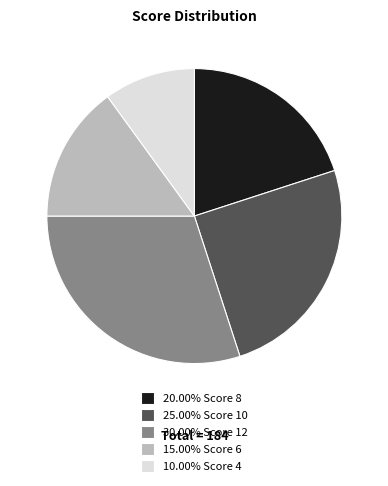

Approximately how many times larger is the value at 10.00% Score 4 compared to 30.00% Score 12?

0.3